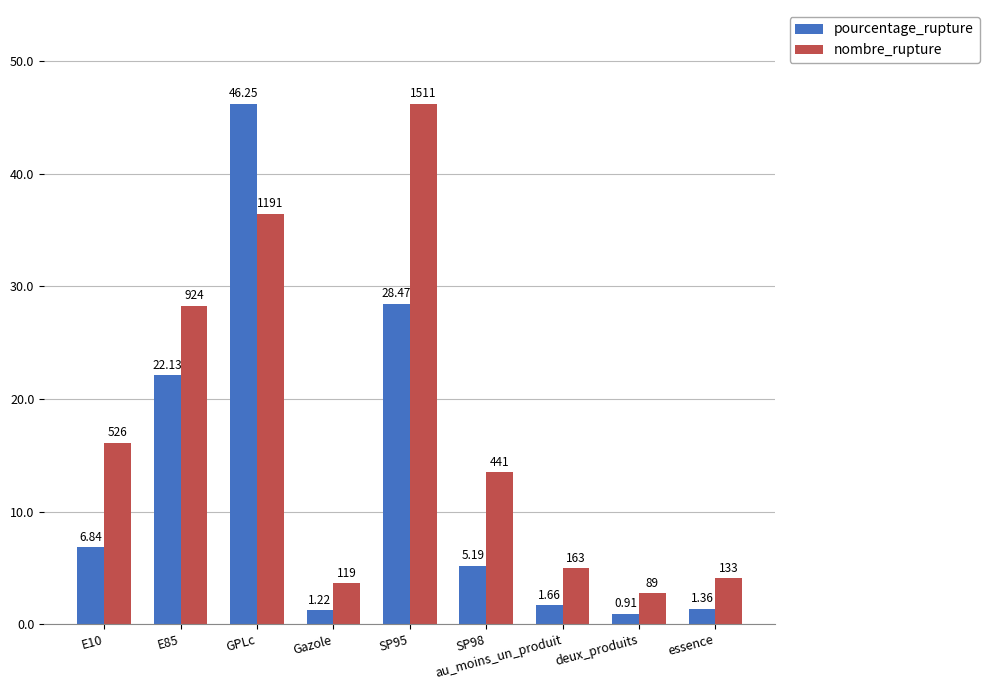

At which label does nombre_rupture reach its minimum?

deux_produits